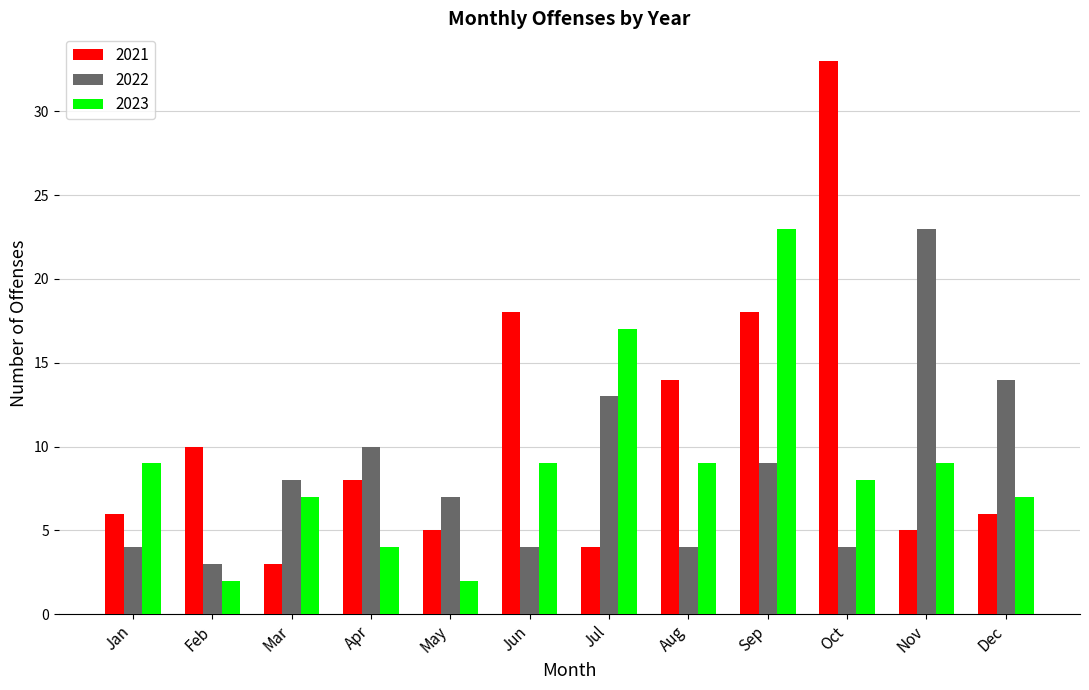

What are all the series names shown in the legend?

2021, 2022, 2023